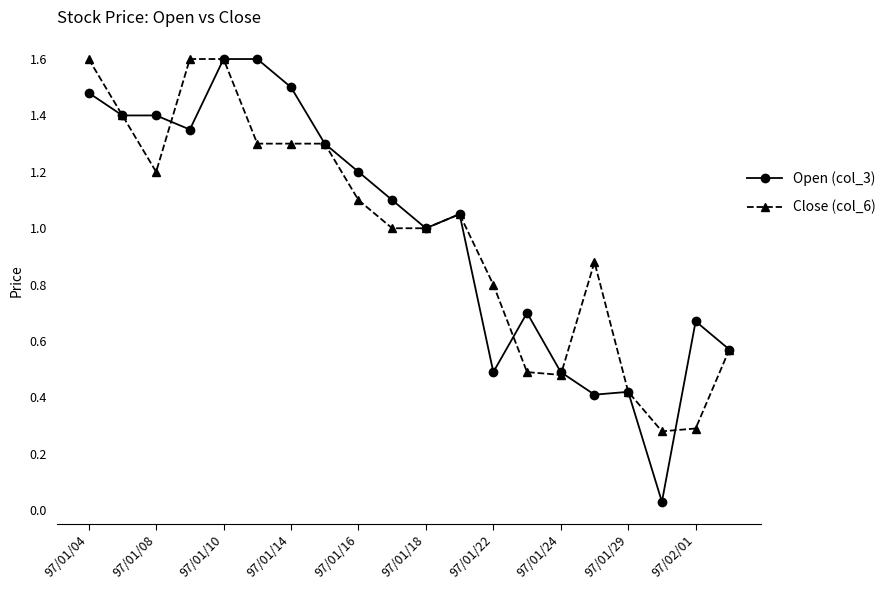

At how many categories does at least one series exceed 0?

20